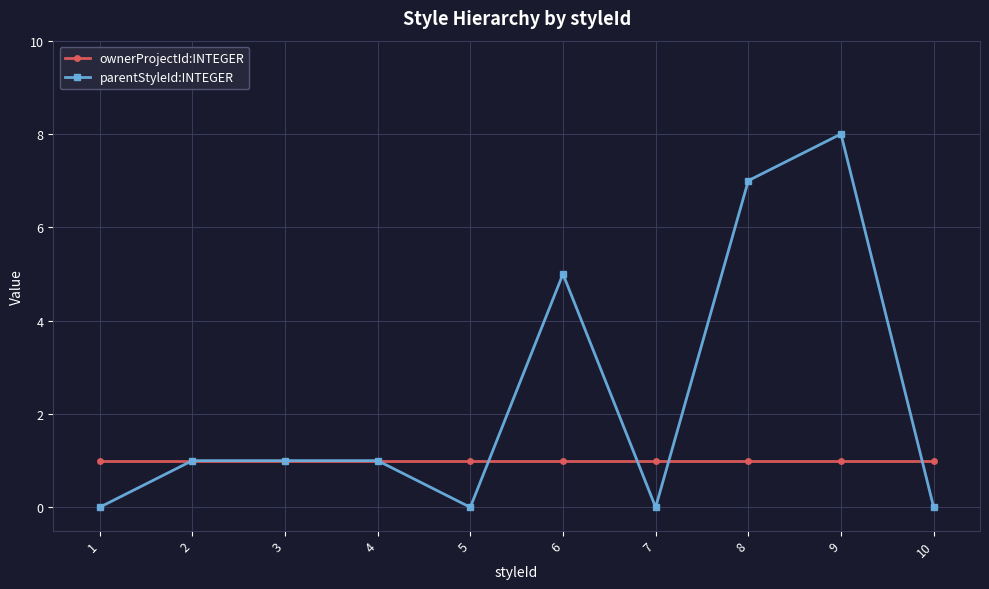

What is the sum of the parentStyleId:INTEGER values at 9 and 2?

9